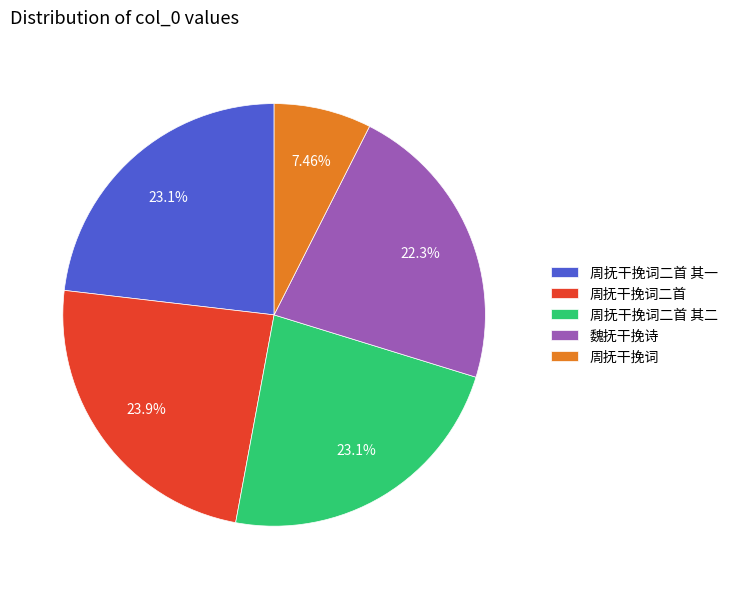

To the nearest percent, what percentage of the pie is 周抚干挽词二首 其二?

23%